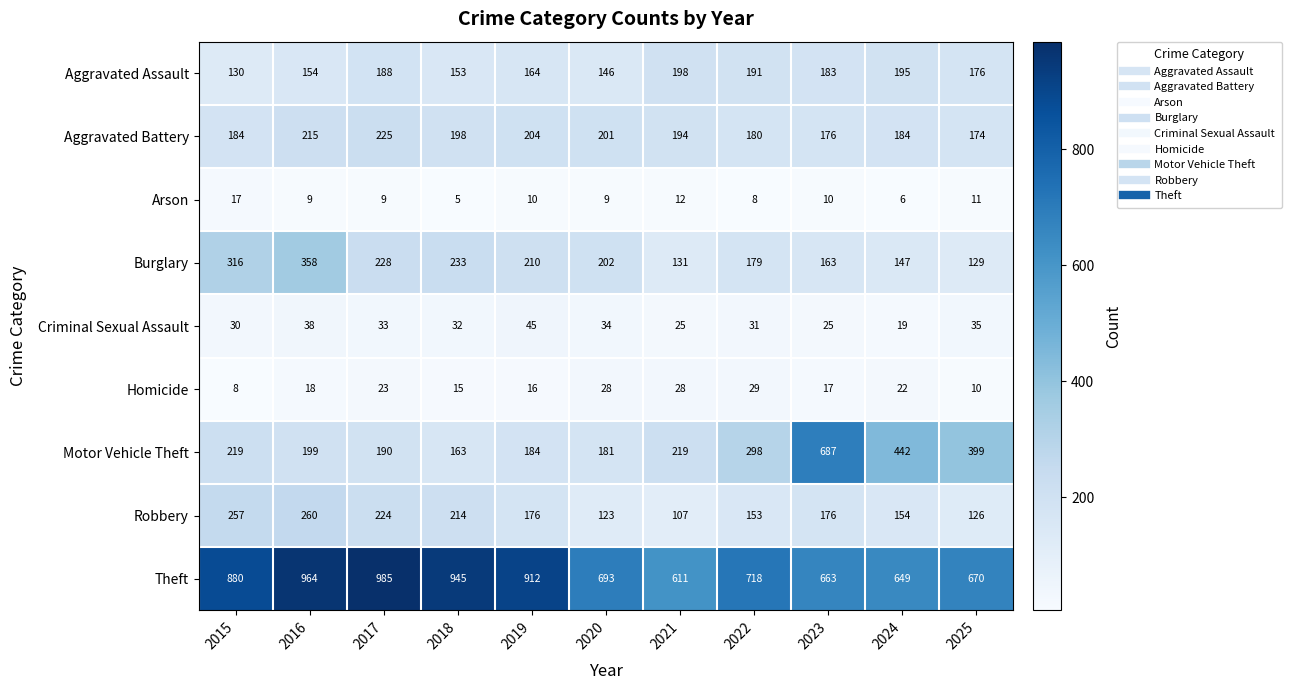

The Homicide series shows 9 at 2019. True or false?

False